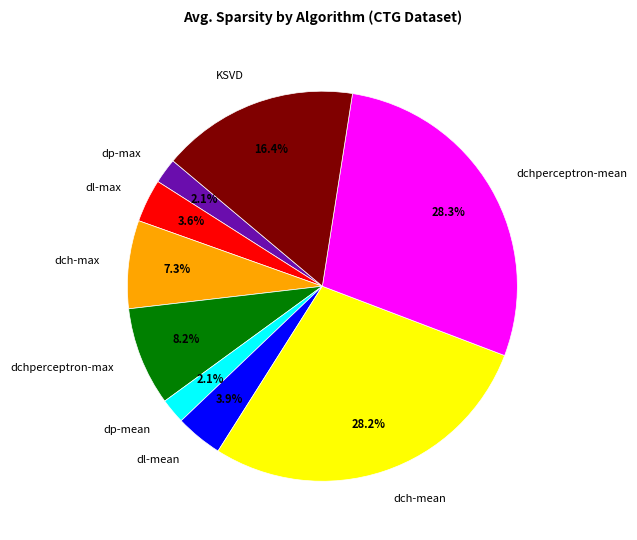

True or false: dch-max accounts for 7% of the total.

True